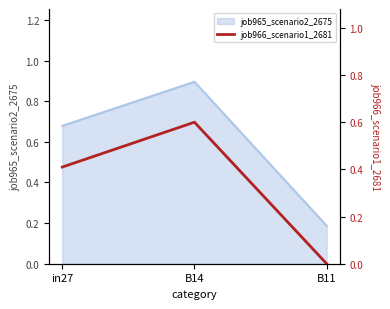

Reading left to right, extract all data points from this chart.

in27=0.4	B14=0.6	B11=0.0